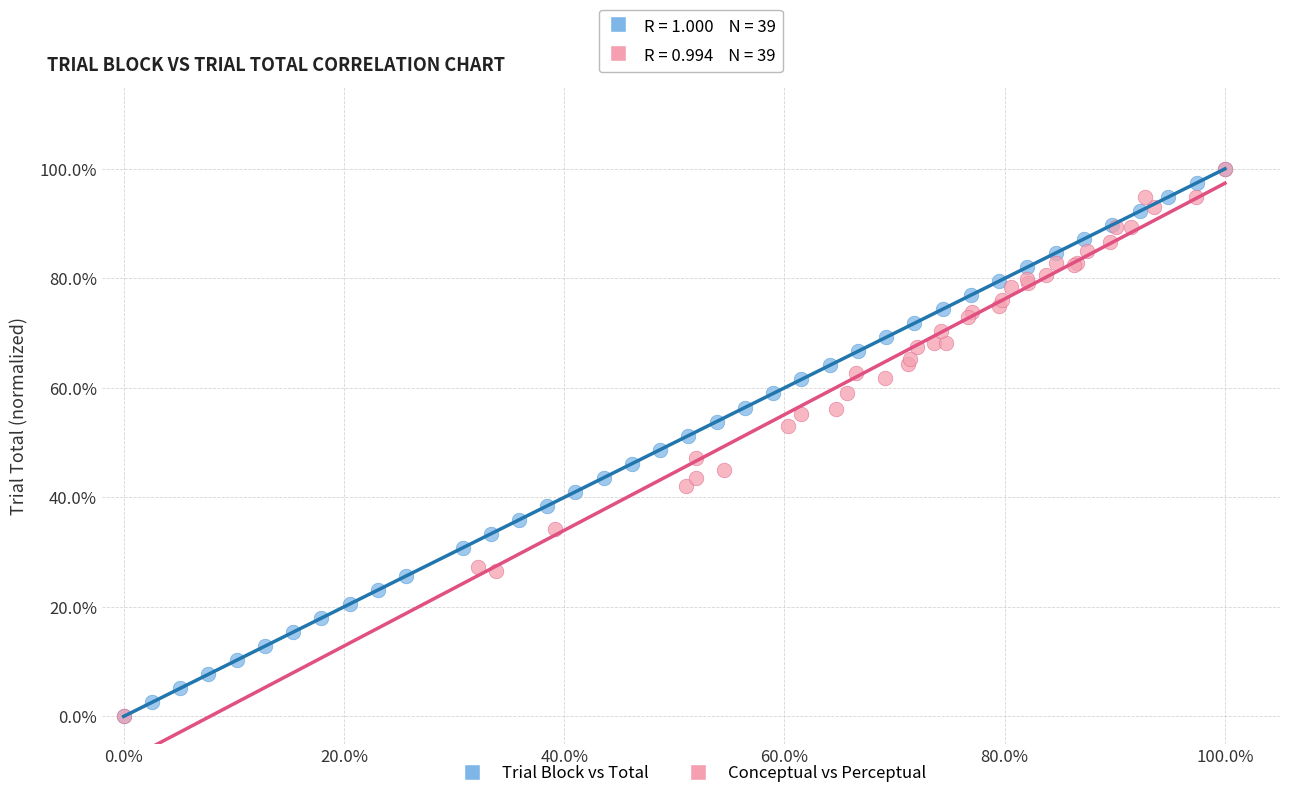

What are all the series names shown in the legend?

Trial Block vs Total, Conceptual vs Perceptual